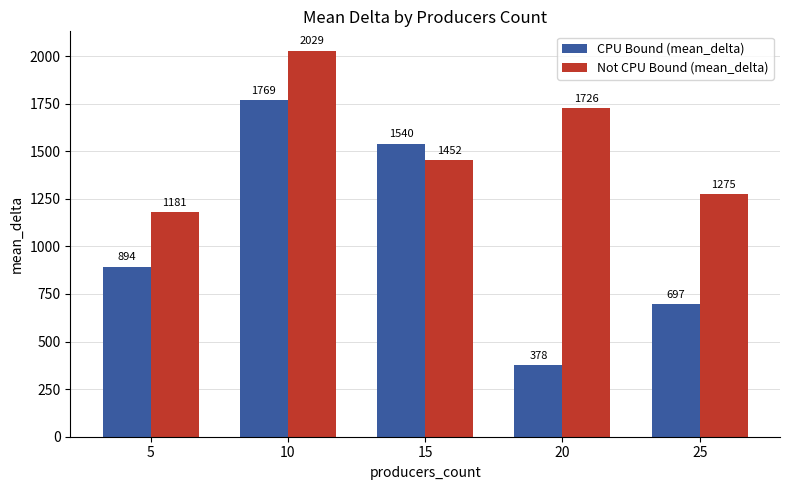

What is the average value of the Not CPU Bound (mean_delta) series?

1532.5